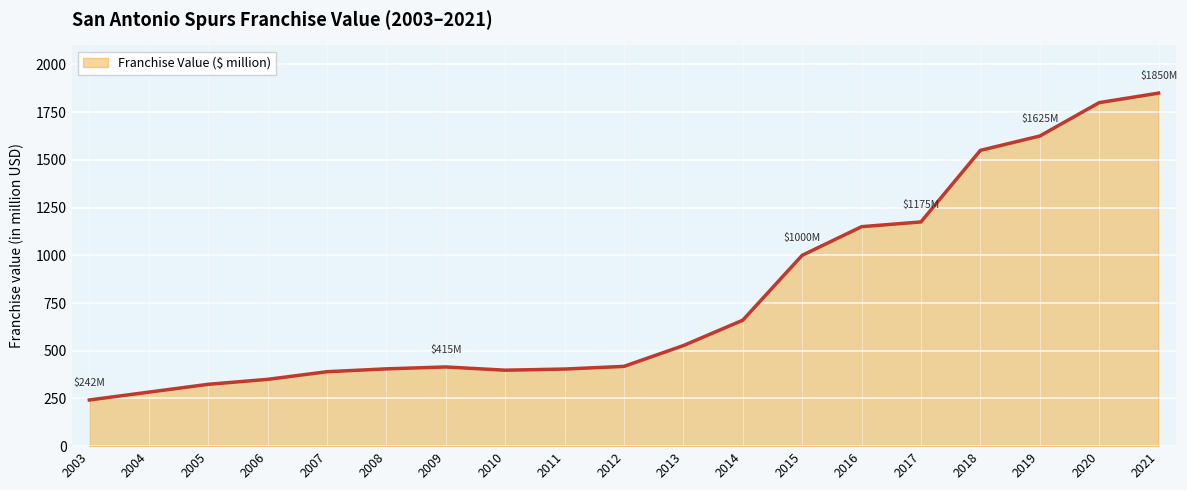

Which category has the highest value across all series?

2021